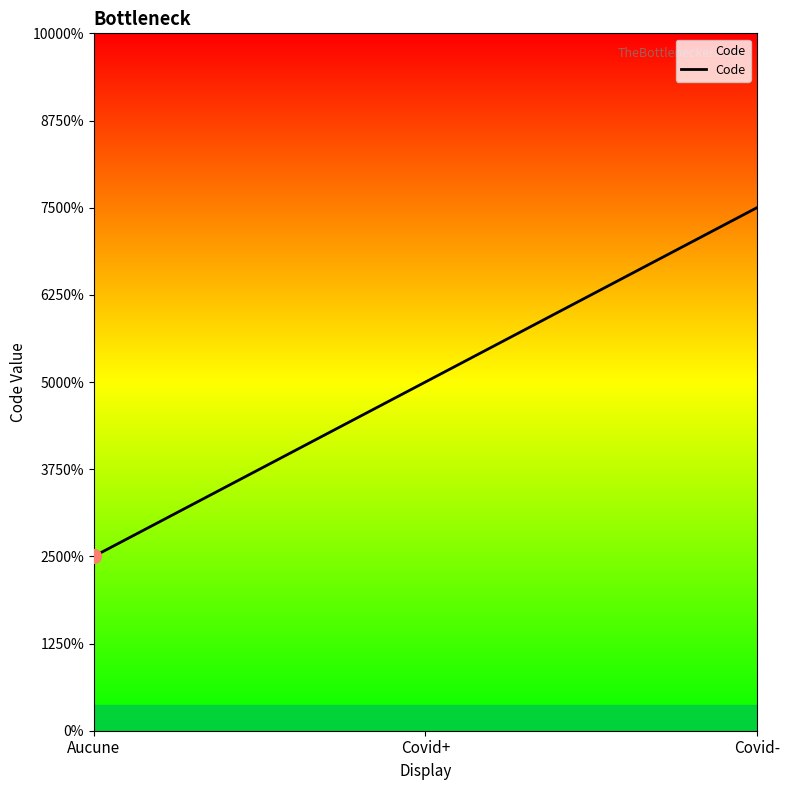

What position from the right is Covid-?

1